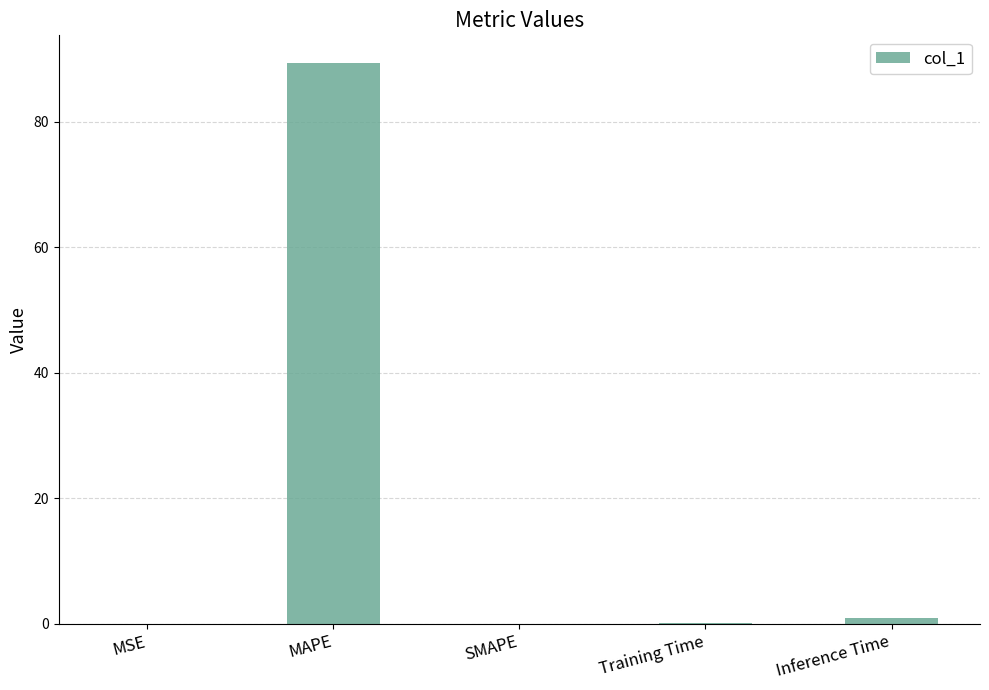

The chart shows a value of 31.6 at SMAPE. True or false?

False